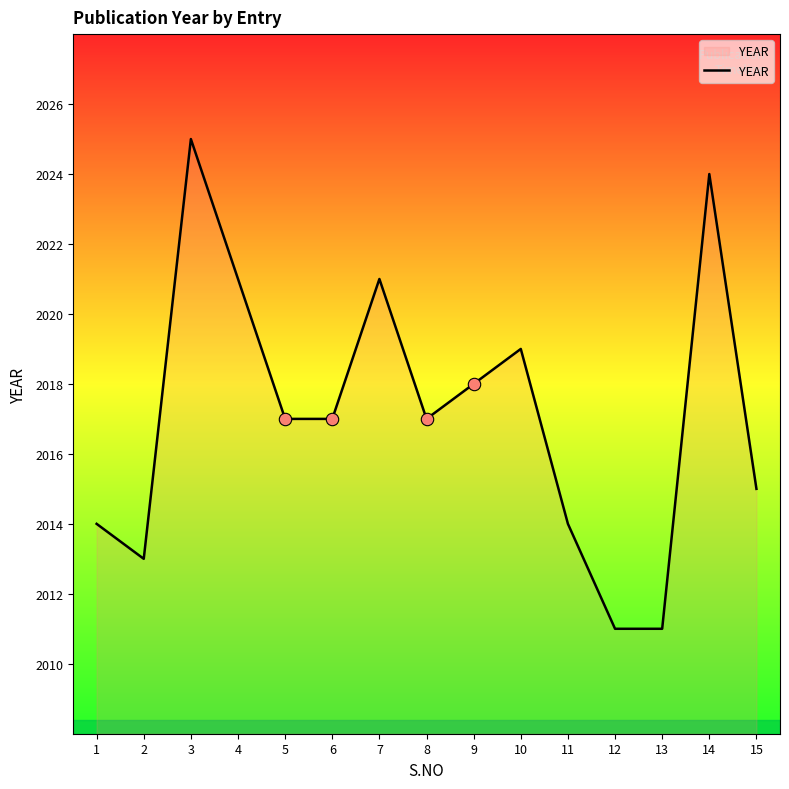

Between 4 and 14, which is larger?

14